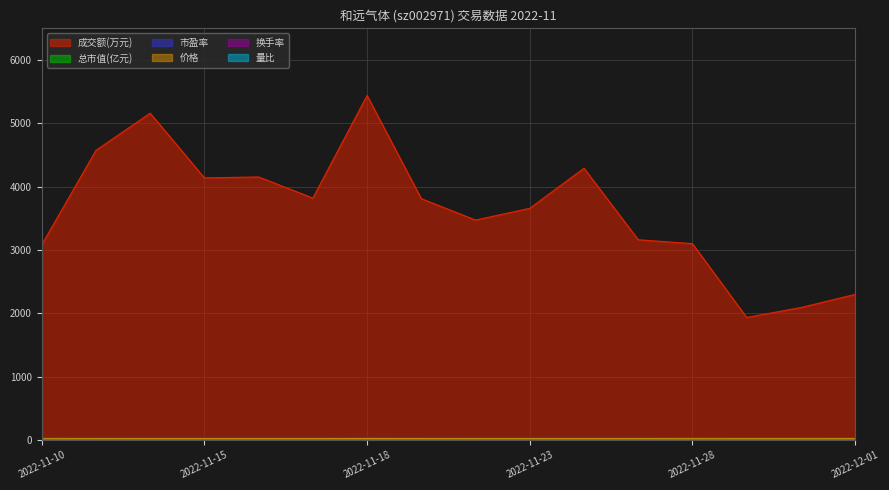

Between 2022-11-22 and 2022-11-29, which is larger?

2022-11-22